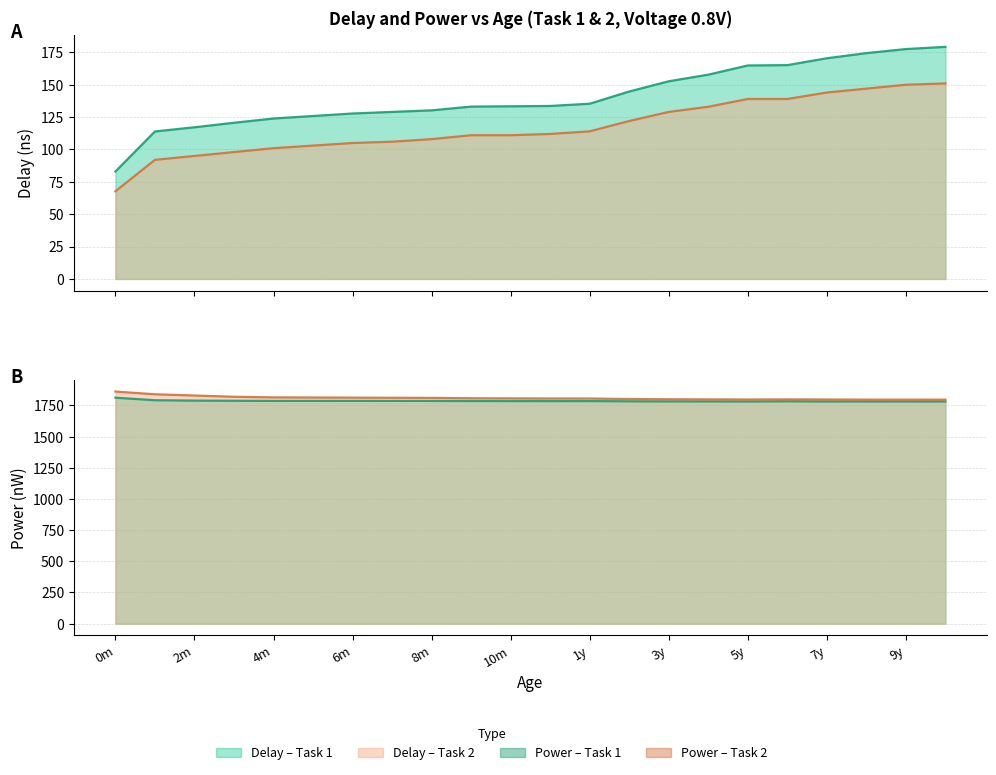

What is the label of the 5th point from the left?

4m